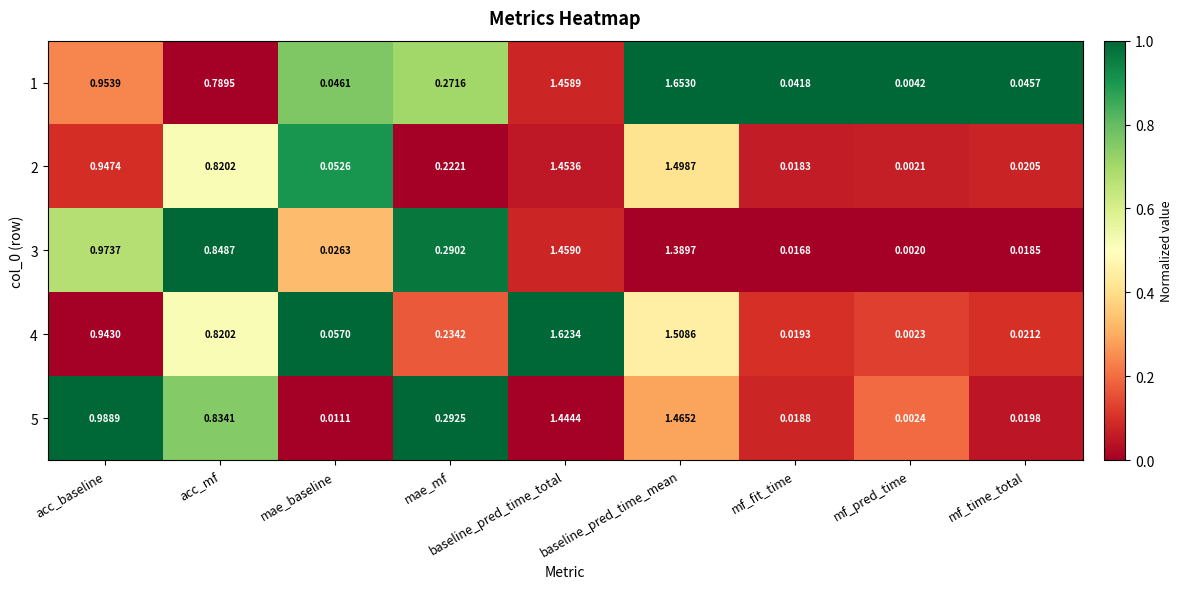

Is the value of 2 at mae_baseline greater than the value of 3 at baseline_pred_time_mean?

No